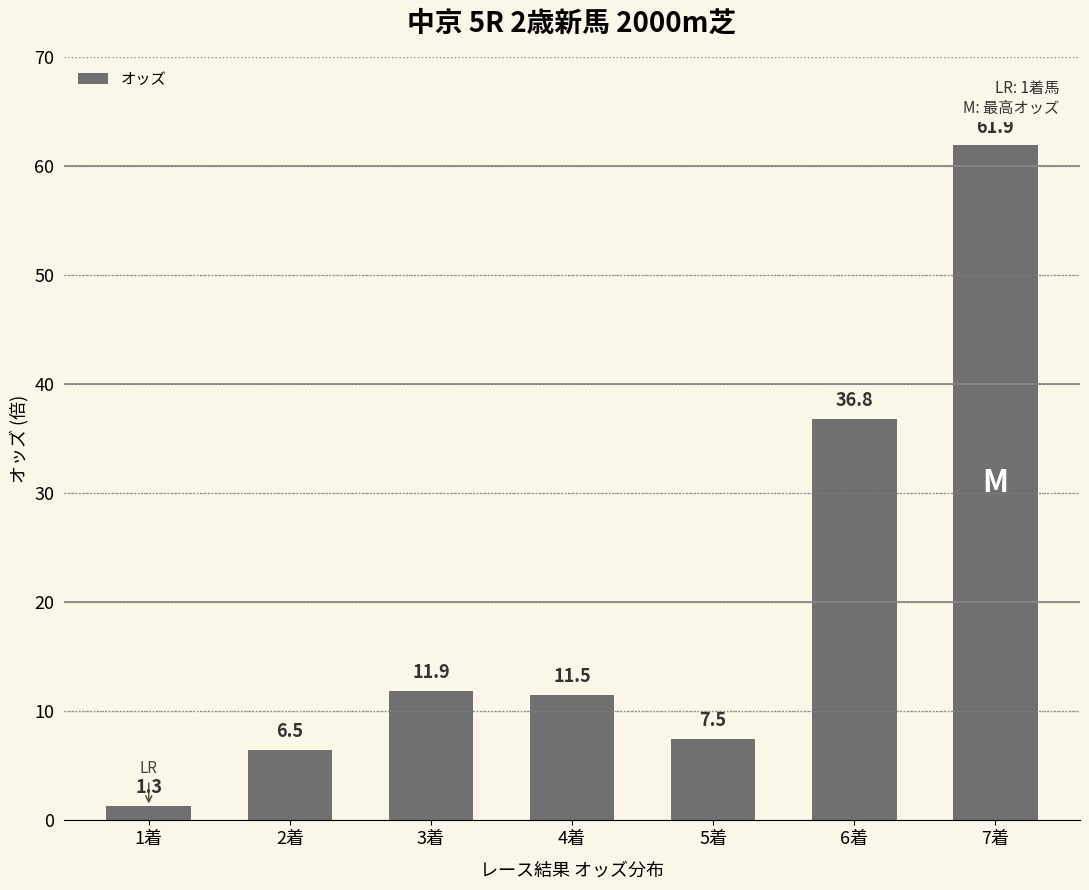

The value at 6着 is 20.6. True or false?

False